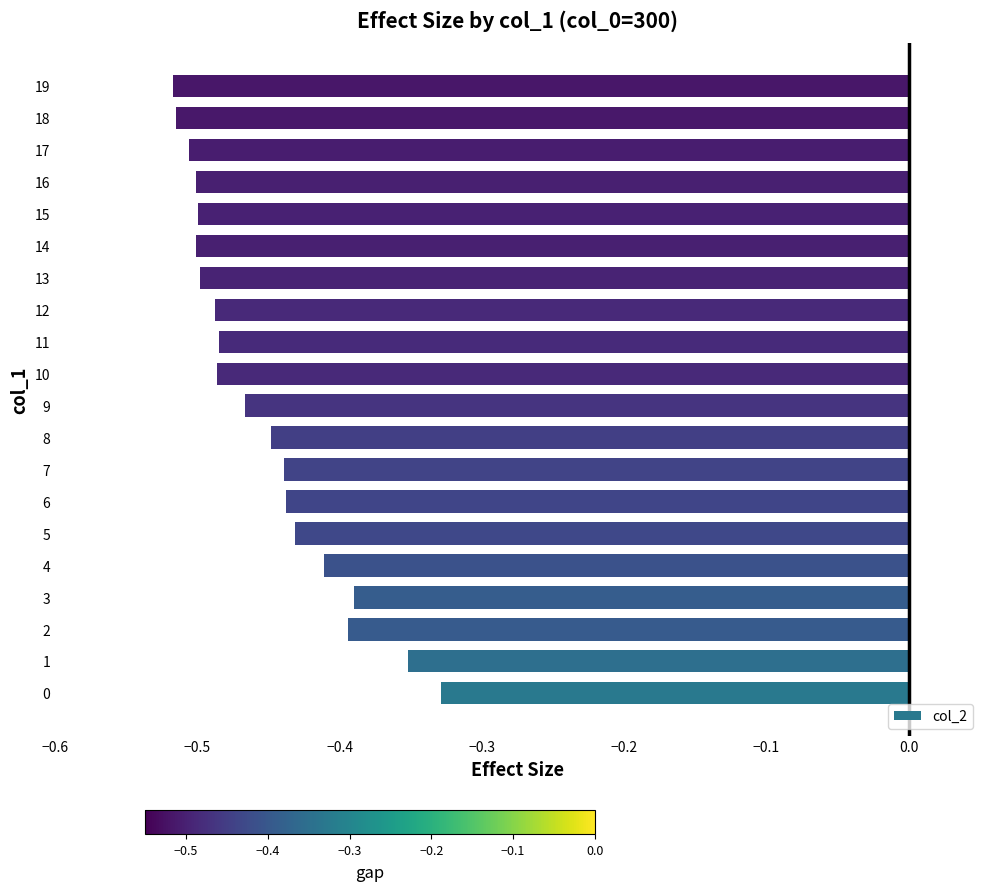

What is the sum of all values?

-9.1